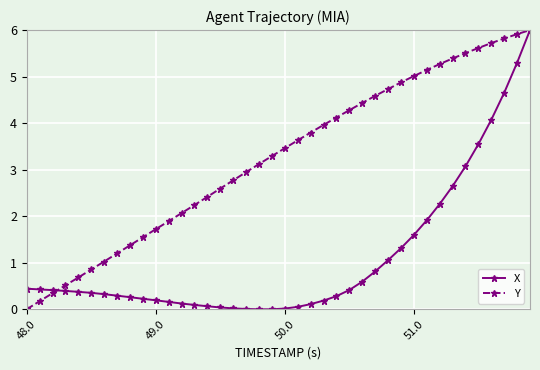

Which series has the largest total across all categories?

Y